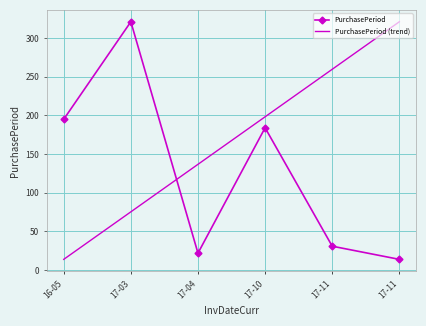

What is the label of the 6th point from the left?

17-11